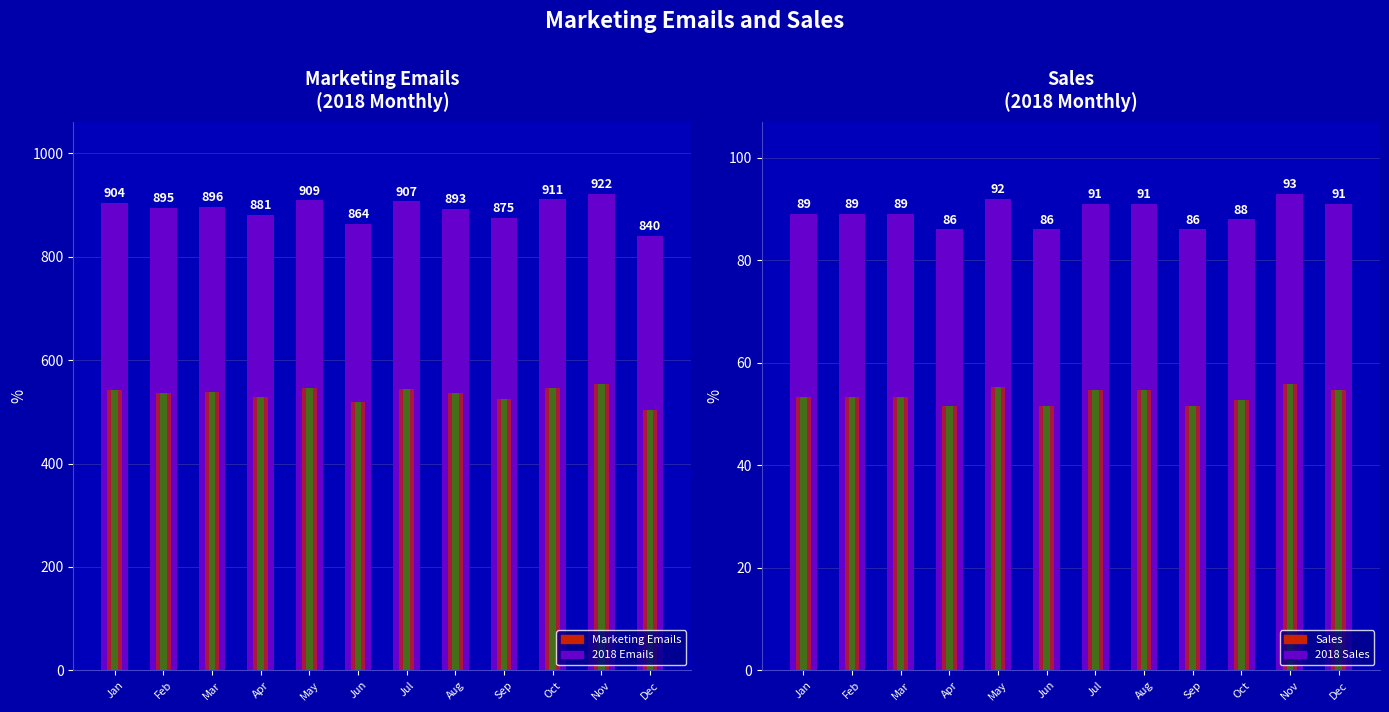

How many bars are there in total?

48